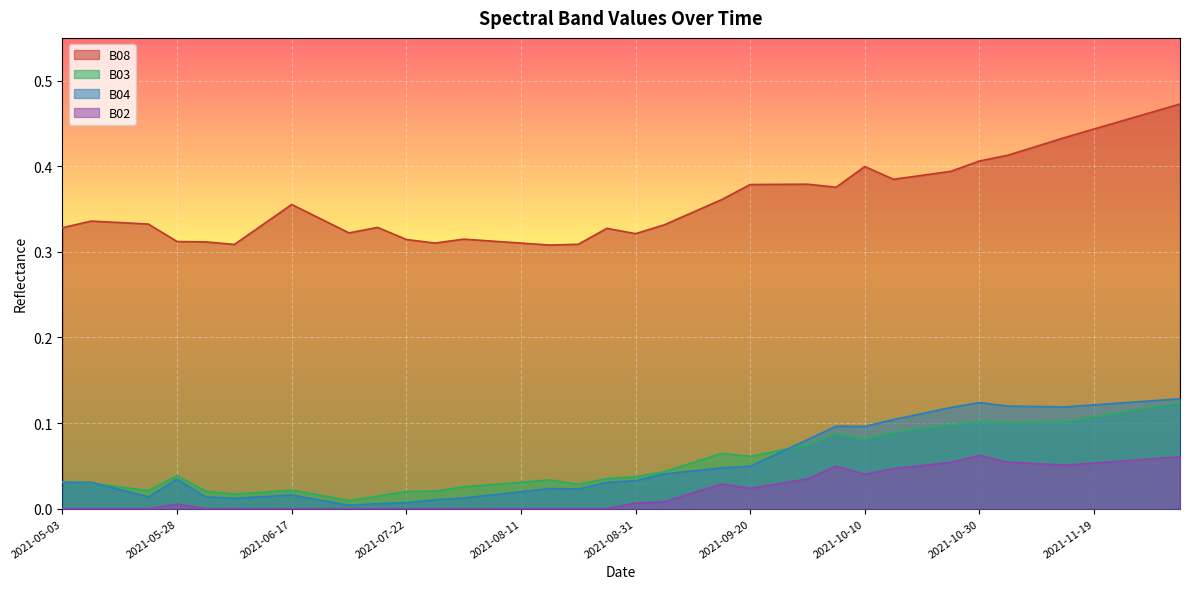

Reading left to right, list all the values displayed in this chart.

B02: 0.0	0.0	0.0	0.0	0.0	0.0	0.0	0.0	0.0	0.0	0.0	0.0	0.0	0.0	0.0	0.0	0.0	0.0	0.0	0.0	0.0	0.0	0.0	0.0	0.0	0.0	0.0	0.0	0.0	0.0	0.1	0.1	0.1	0.1	0.1	0.1	0.1	0.1	0.1	0.1
B03: 0.0	0.0	0.0	0.0	0.0	0.0	0.0	0.0	0.0	0.0	0.0	0.0	0.0	0.0	0.0	0.0	0.0	0.0	0.0	0.0	0.0	0.0	0.1	0.1	0.1	0.1	0.1	0.1	0.1	0.1	0.1	0.1	0.1	0.1	0.1	0.1	0.1	0.1	0.1	0.1
B04: 0.0	0.0	0.0	0.0	0.0	0.0	0.0	0.0	0.0	0.0	0.0	0.0	0.0	0.0	0.0	0.0	0.0	0.0	0.0	0.0	0.0	0.0	0.0	0.0	0.0	0.1	0.1	0.1	0.1	0.1	0.1	0.1	0.1	0.1	0.1	0.1	0.1	0.1	0.1	0.1
B08: 0.3	0.3	0.3	0.3	0.3	0.3	0.3	0.3	0.4	0.3	0.3	0.3	0.3	0.3	0.3	0.3	0.3	0.3	0.3	0.3	0.3	0.3	0.3	0.4	0.4	0.4	0.4	0.4	0.4	0.4	0.4	0.4	0.4	0.4	0.4	0.4	0.4	0.5	0.5	0.5